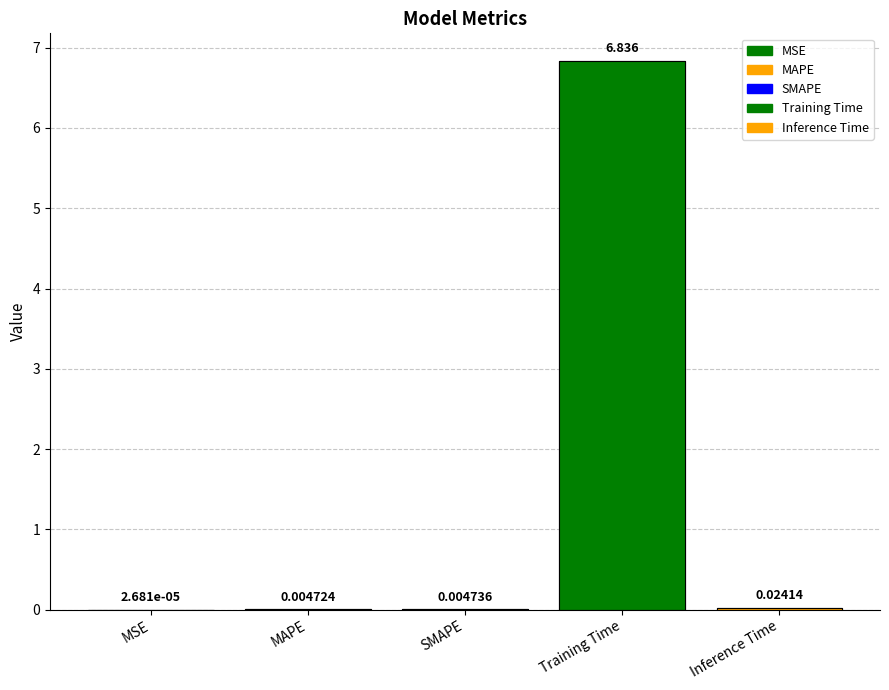

Reading left to right, transcribe all the data shown in this chart.

0.0	0.0	0.0	6.8	0.0